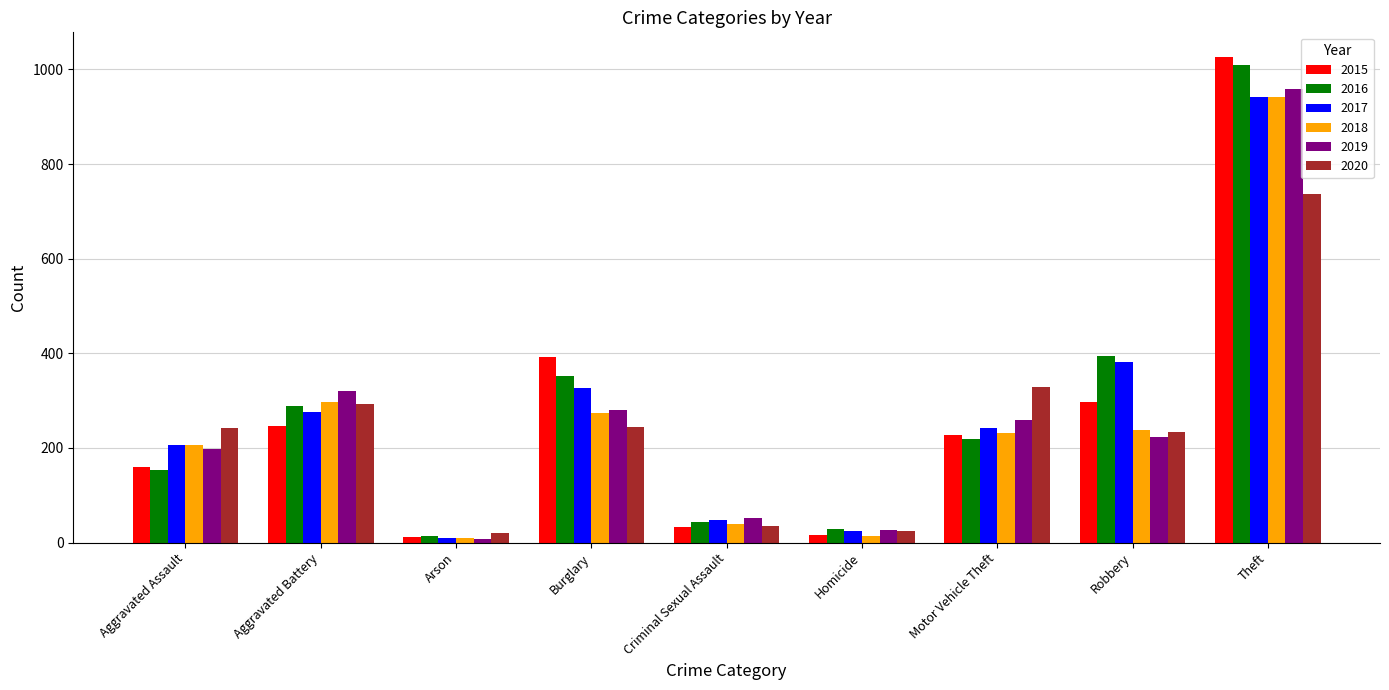

How many bars are there in each group?

6